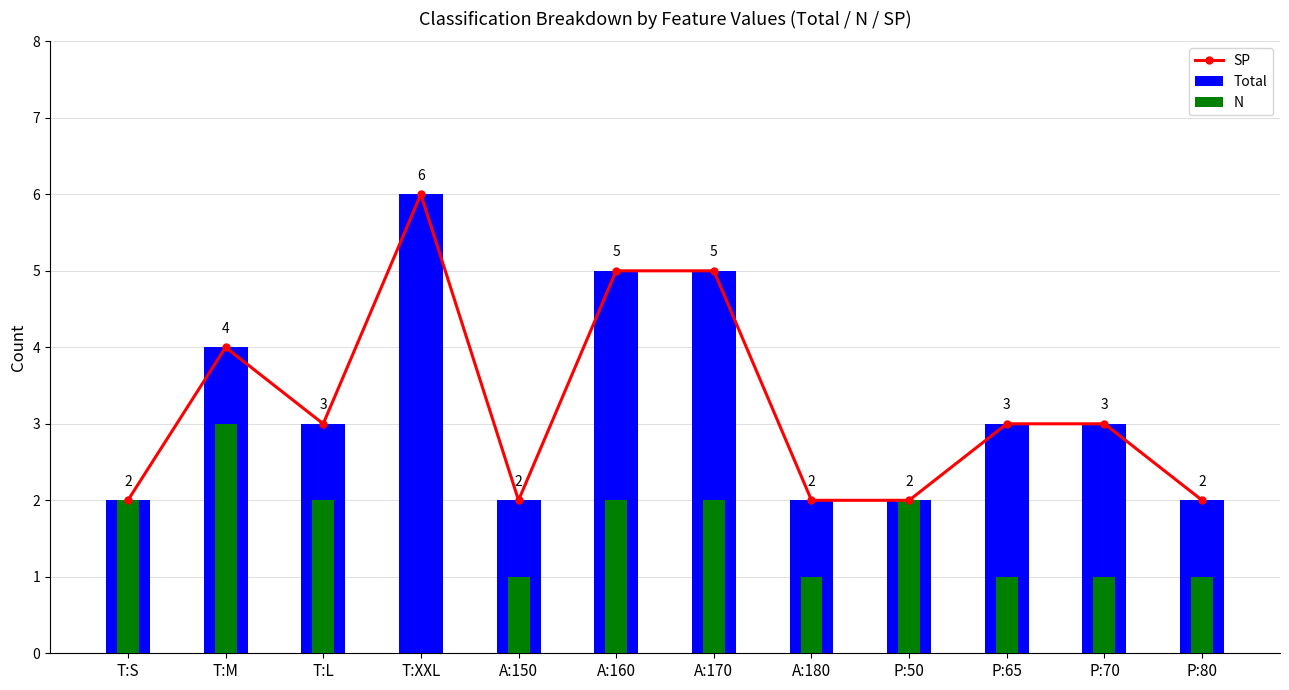

Is it true that Total equals 9 at A:160?

False